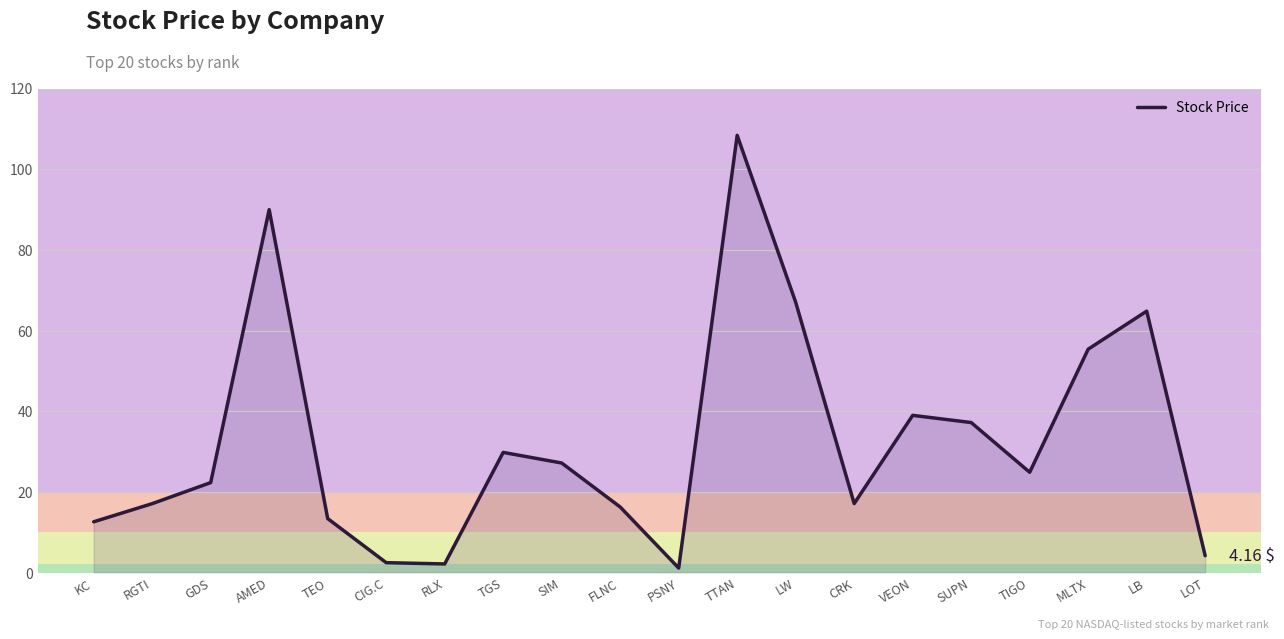

At which category does the data reach its first local peak?

AMED